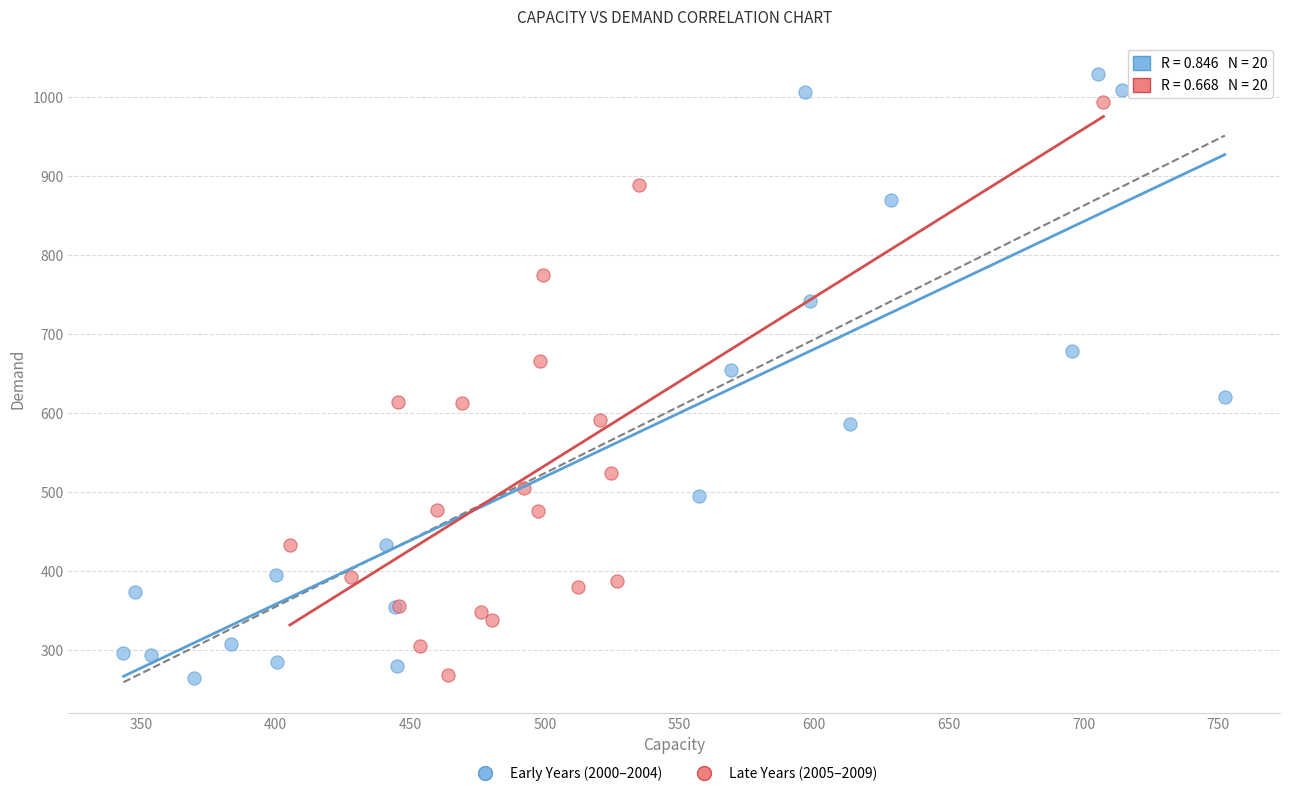

Which series has the widest spread of Y values?

Early Years (2000–2004)